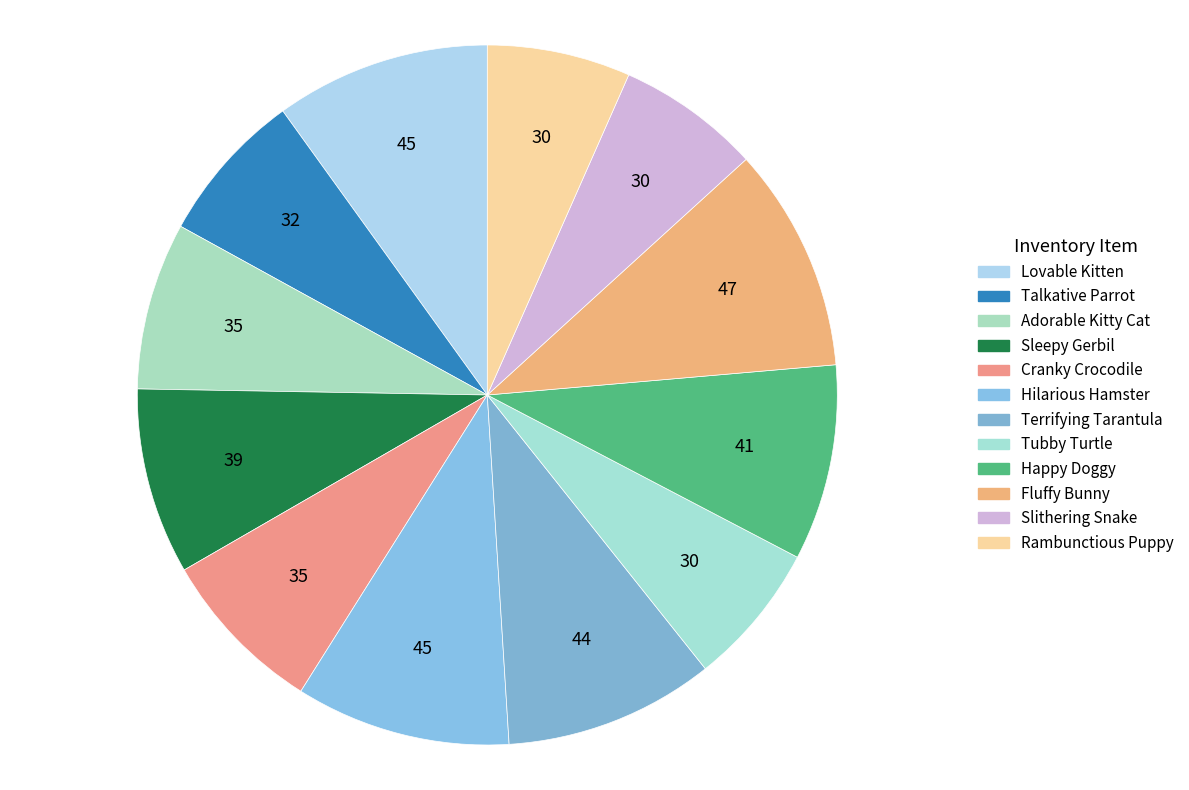

Count the number of slices in the pie.

12